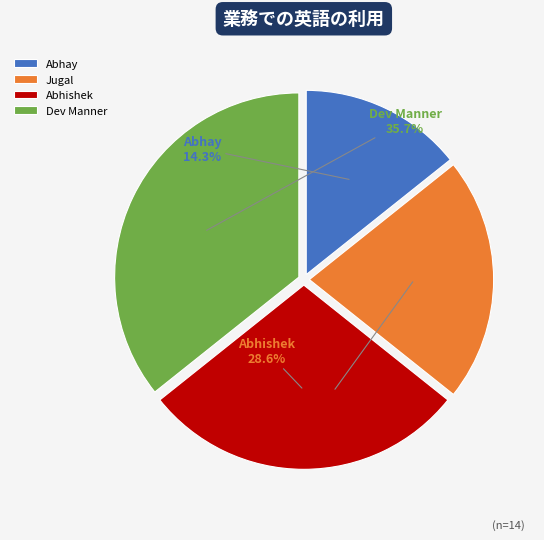

Which slice is the smallest?

Abhay